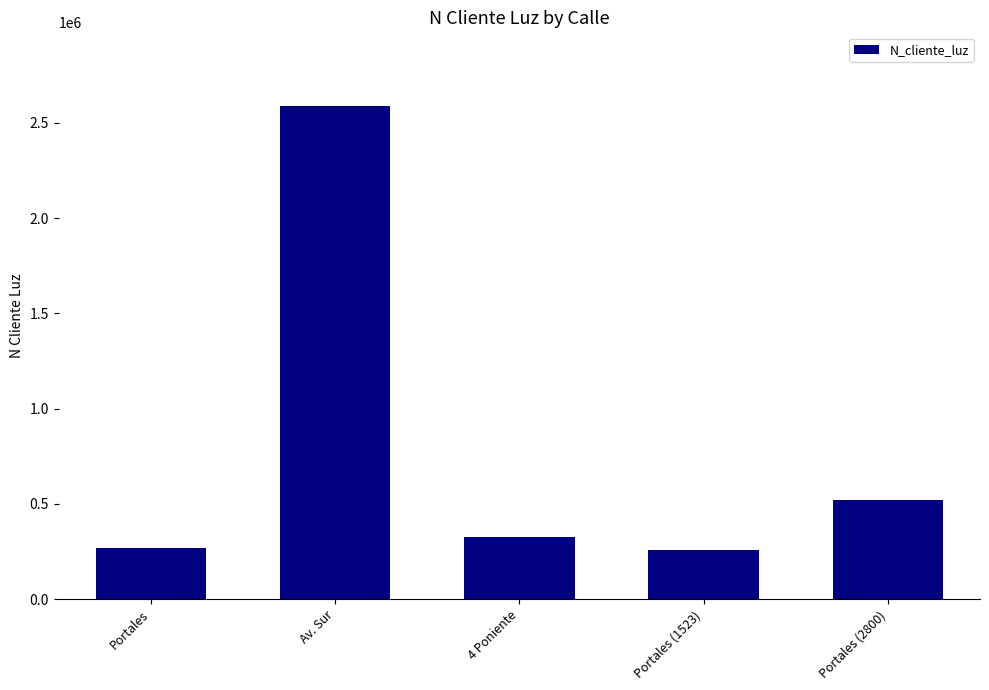

What position from the right is Av. Sur?

4